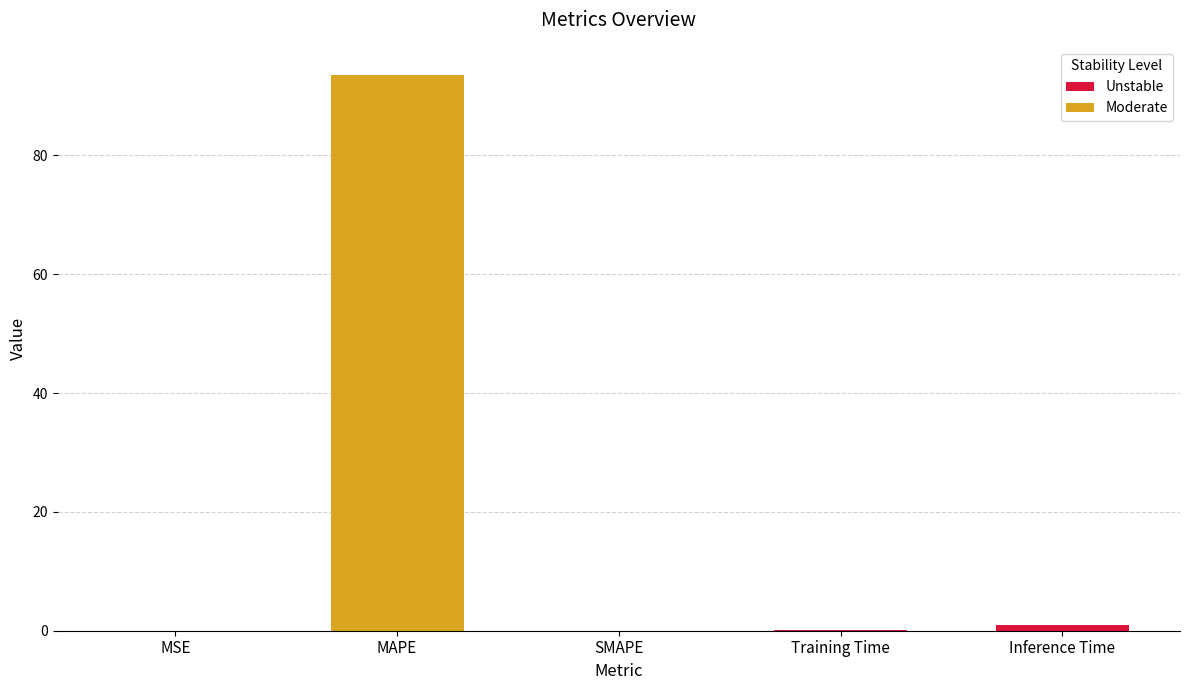

How many positive values are there?

4